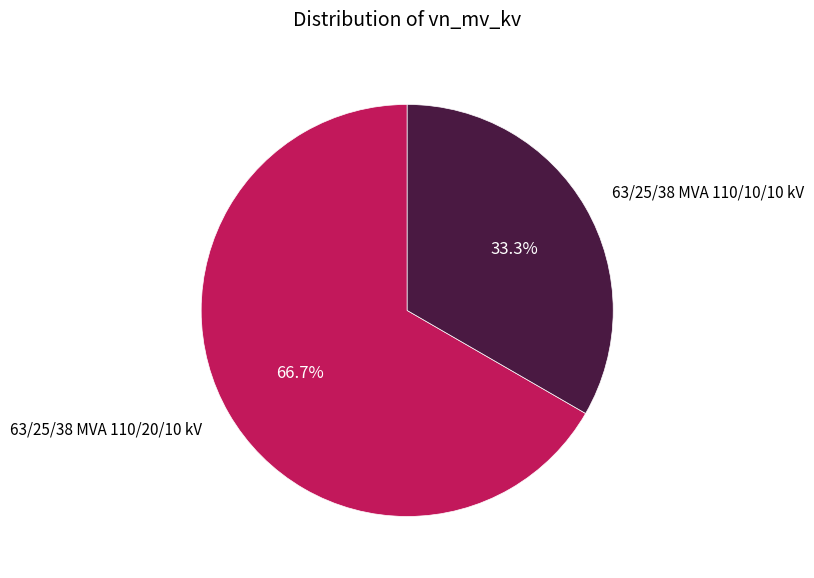

What percentage is the 63/25/38 MVA 110/10/10 kV slice, to the nearest percent?

33%